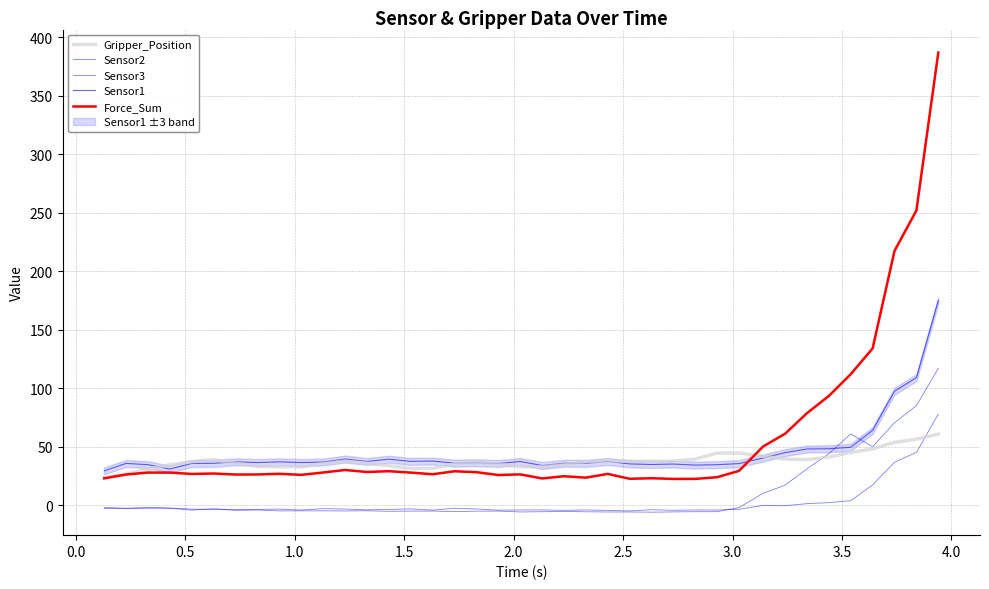

What is the smallest value displayed?

-6.1